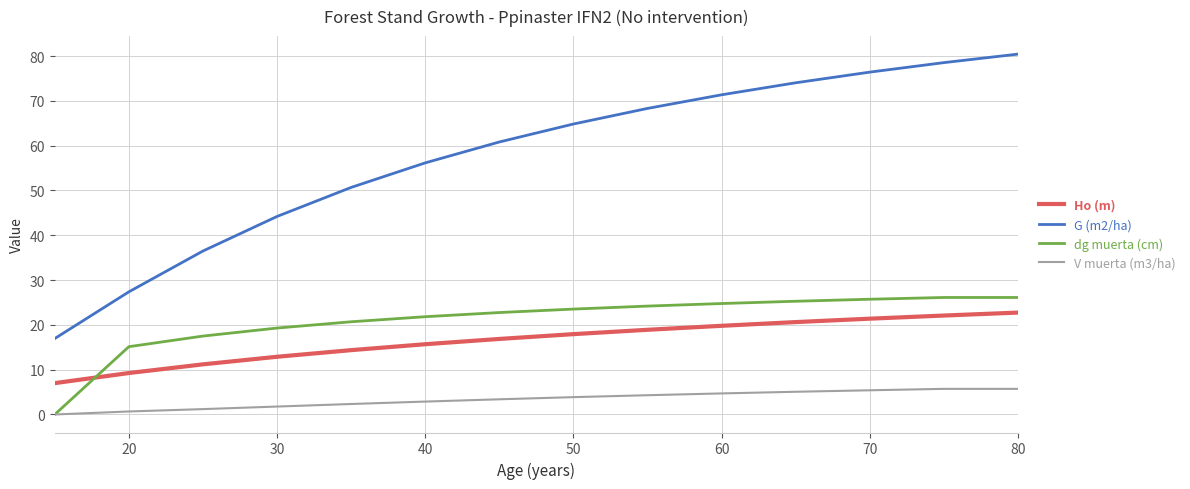

What is the maximum value for dg muerta (cm)?

26.1